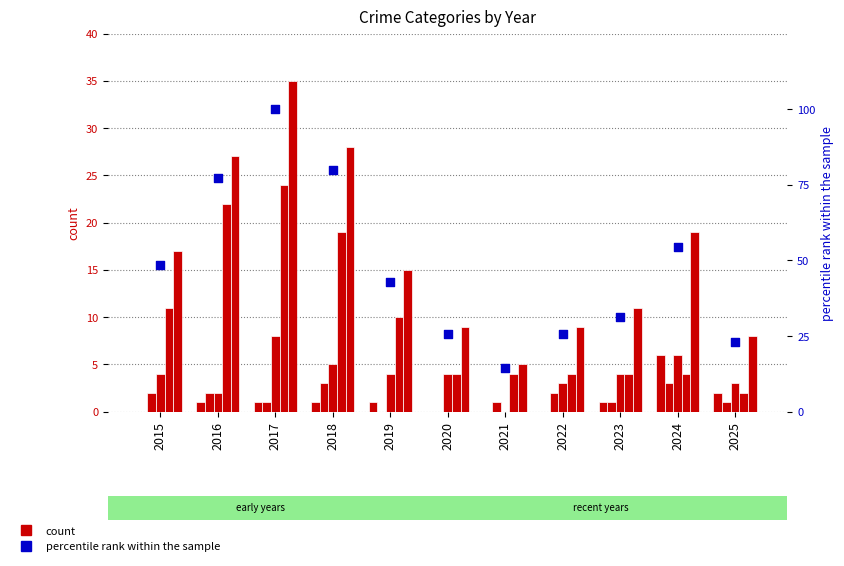

At how many categories does at least one series exceed 17?

10